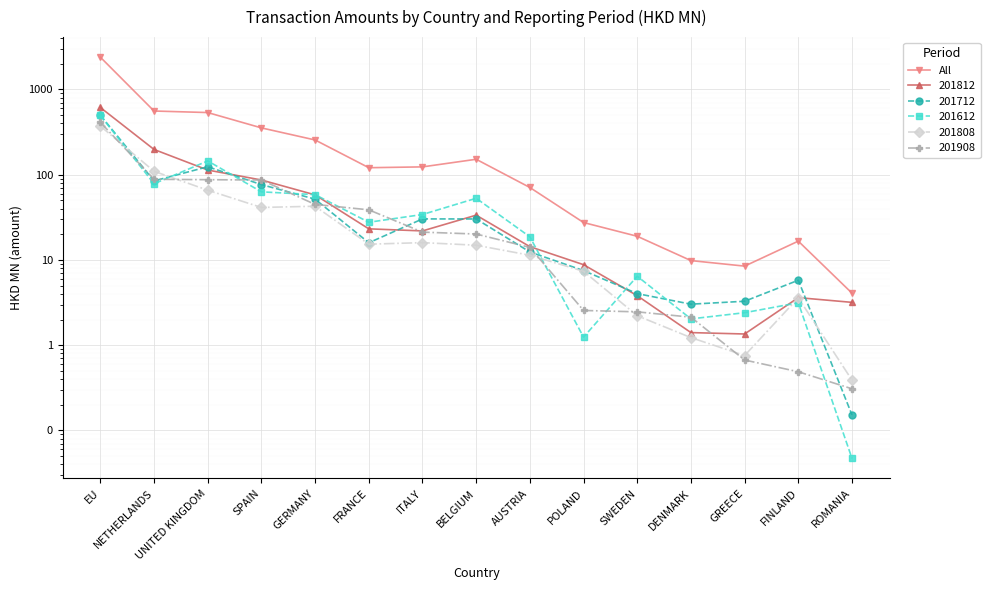

Where does the data first go above 120?

EU